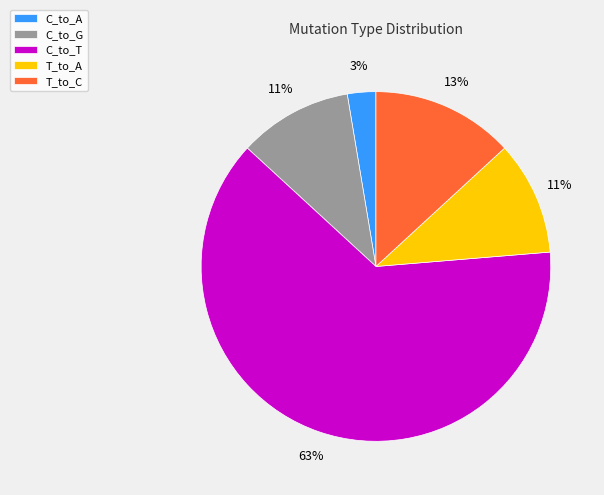

How many segments does this pie chart have?

5